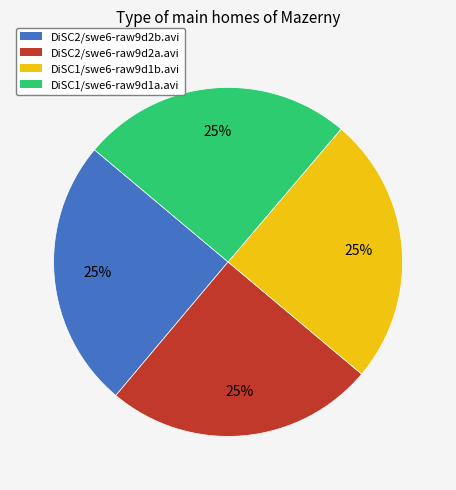

To the nearest percent, what is the combined percentage of DiSC2/swe6-raw9d2a.avi and DiSC2/swe6-raw9d2b.avi?

50%